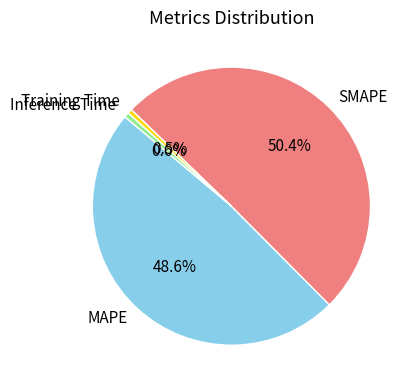

To the nearest percent, what is the average slice percentage?

25%